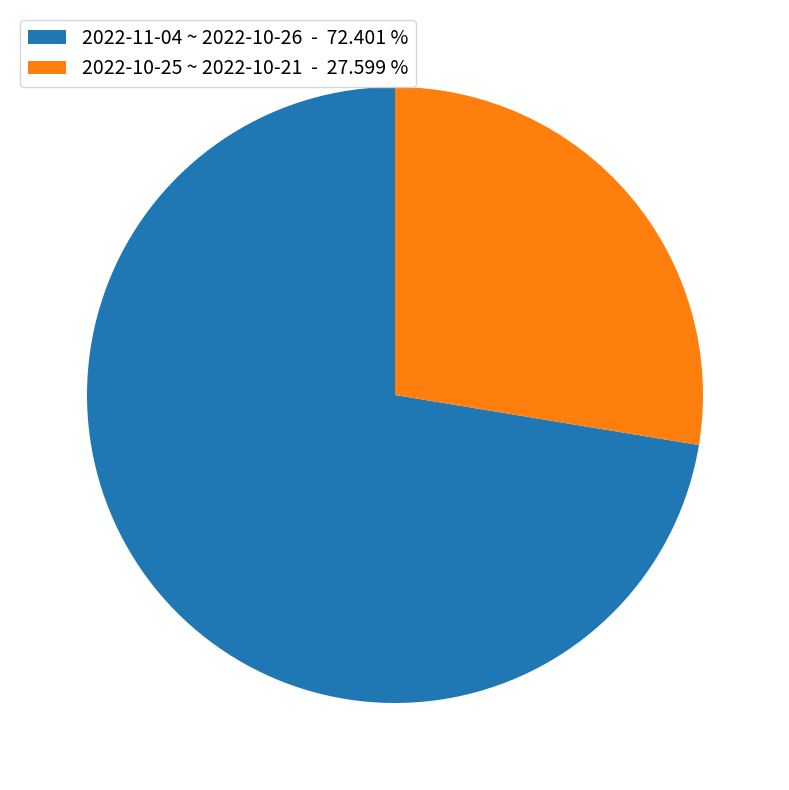

Which category has the smallest portion of the pie?

2022-10-25 ~ 2022-10-21 - 27.599 %